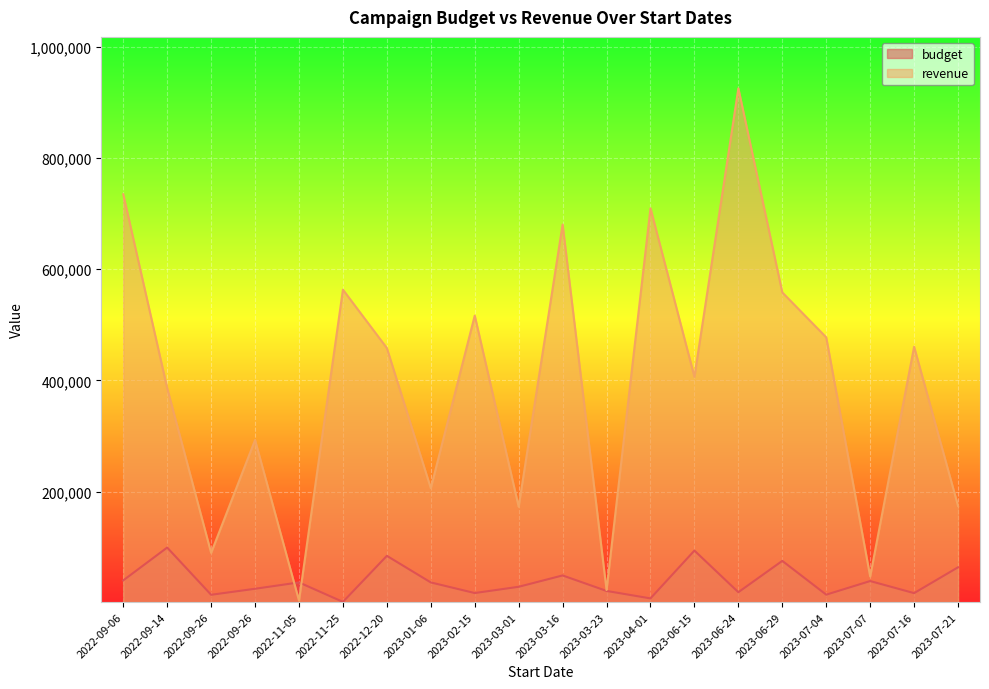

How many distinct data groups are displayed?

2